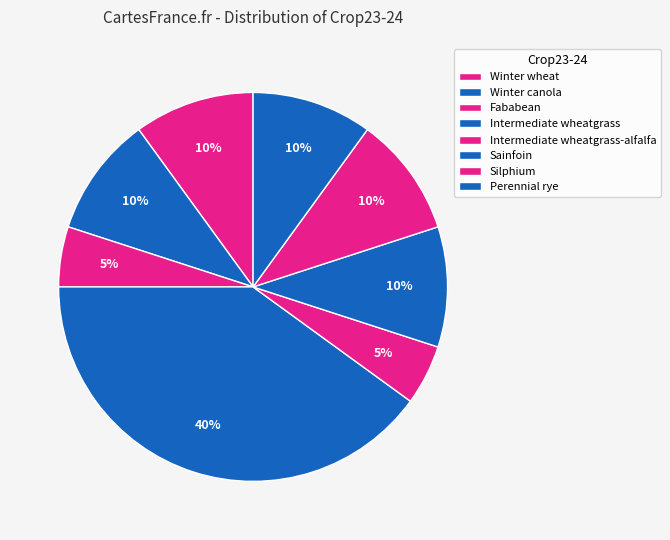

Count the number of slices in the pie.

8